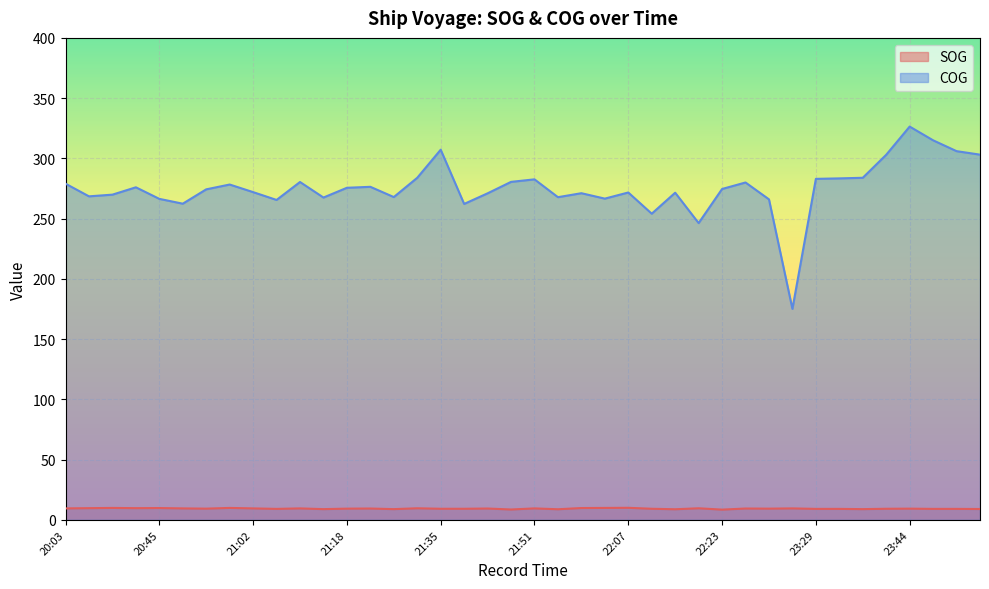

What are all the series names shown in the legend?

SOG, COG